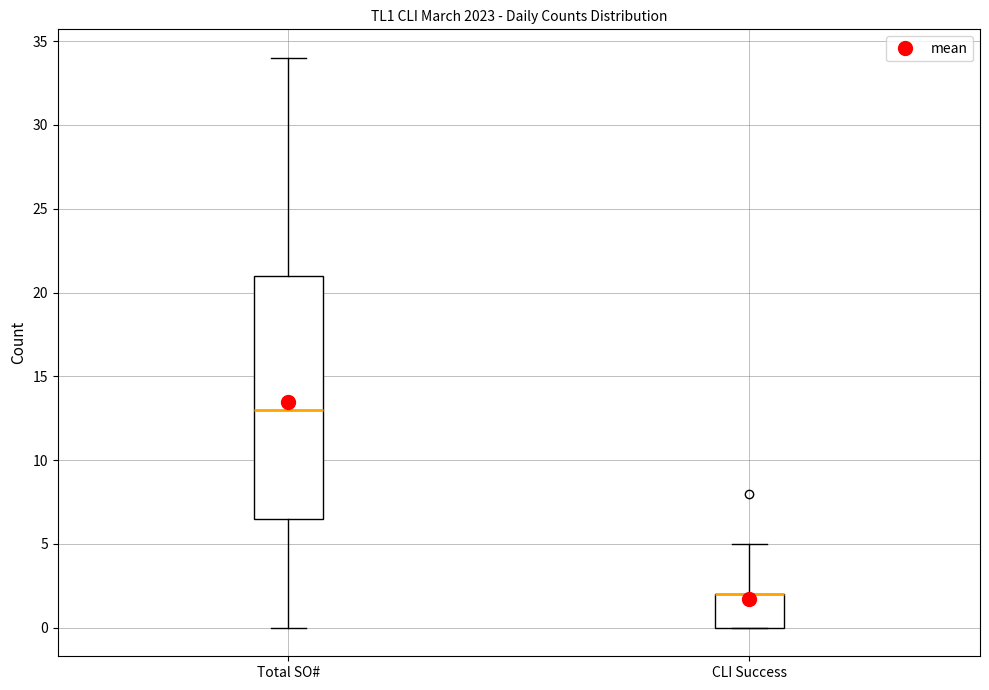

Reading left to right, transcribe this box plot: for each box, give where its median line is, the range the box spans, and where its two whiskers end, as read against the y-axis. The values are not printed on the chart, so give them approximately, as read against the axis.

Total SO#: median 13.0, box 6.5 to 21.0, whiskers 0.0 to 34.0
CLI Success: median 2.0 (drawn on the box's upper edge), box 0.0 to 2.0, whiskers 0.0 to 5.0